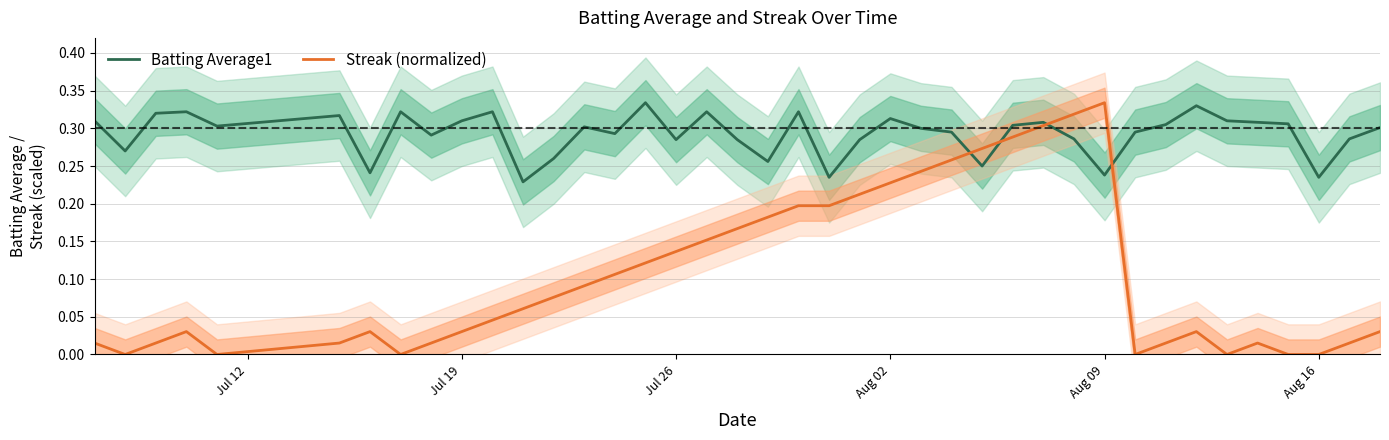

How many times do Batting Average1 and Streak (normalized) cross each other?

4